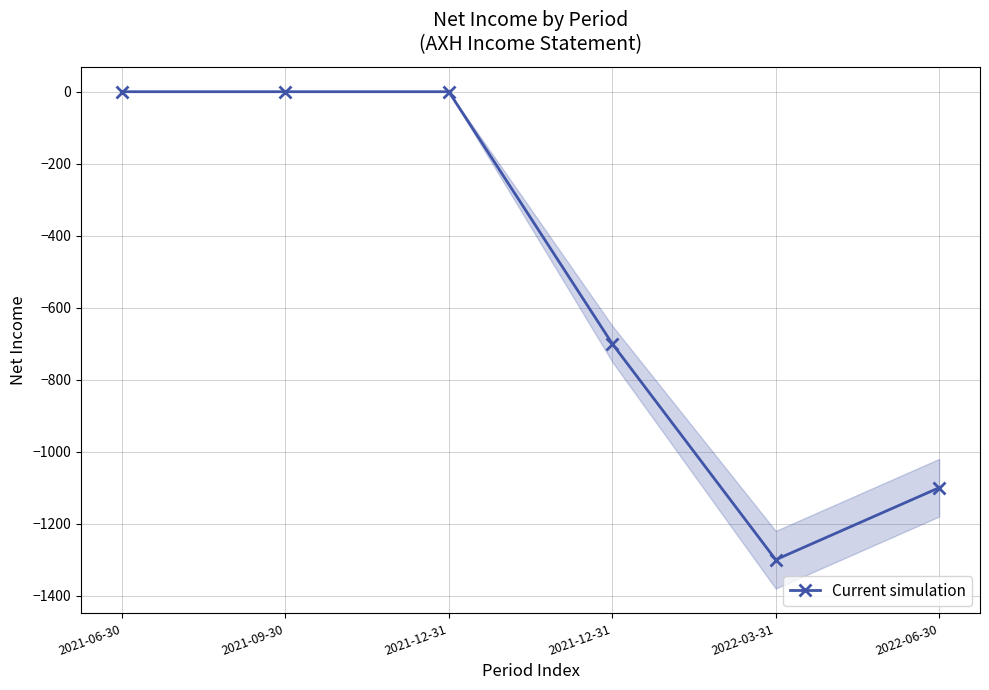

Rank the categories by value from lowest to highest.

2022-03-31, 2022-06-30, 2021-12-31, 2021-06-30, 2021-09-30, 2021-12-31